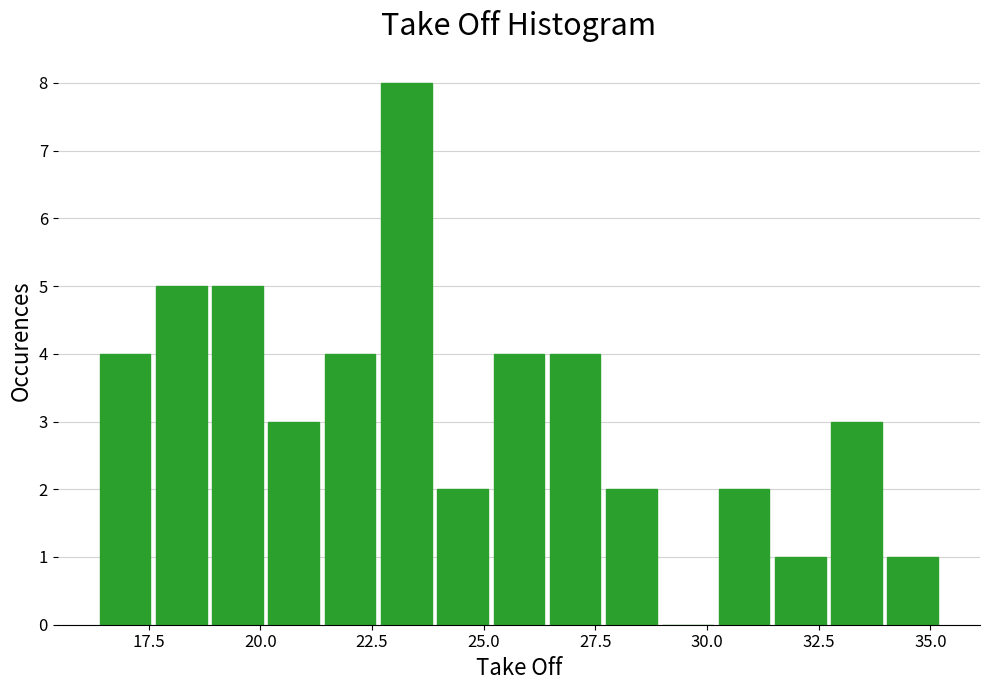

Around what value on the x-axis is the tallest bar? Give the approximate position of its centre, as read against the axis.

23.5